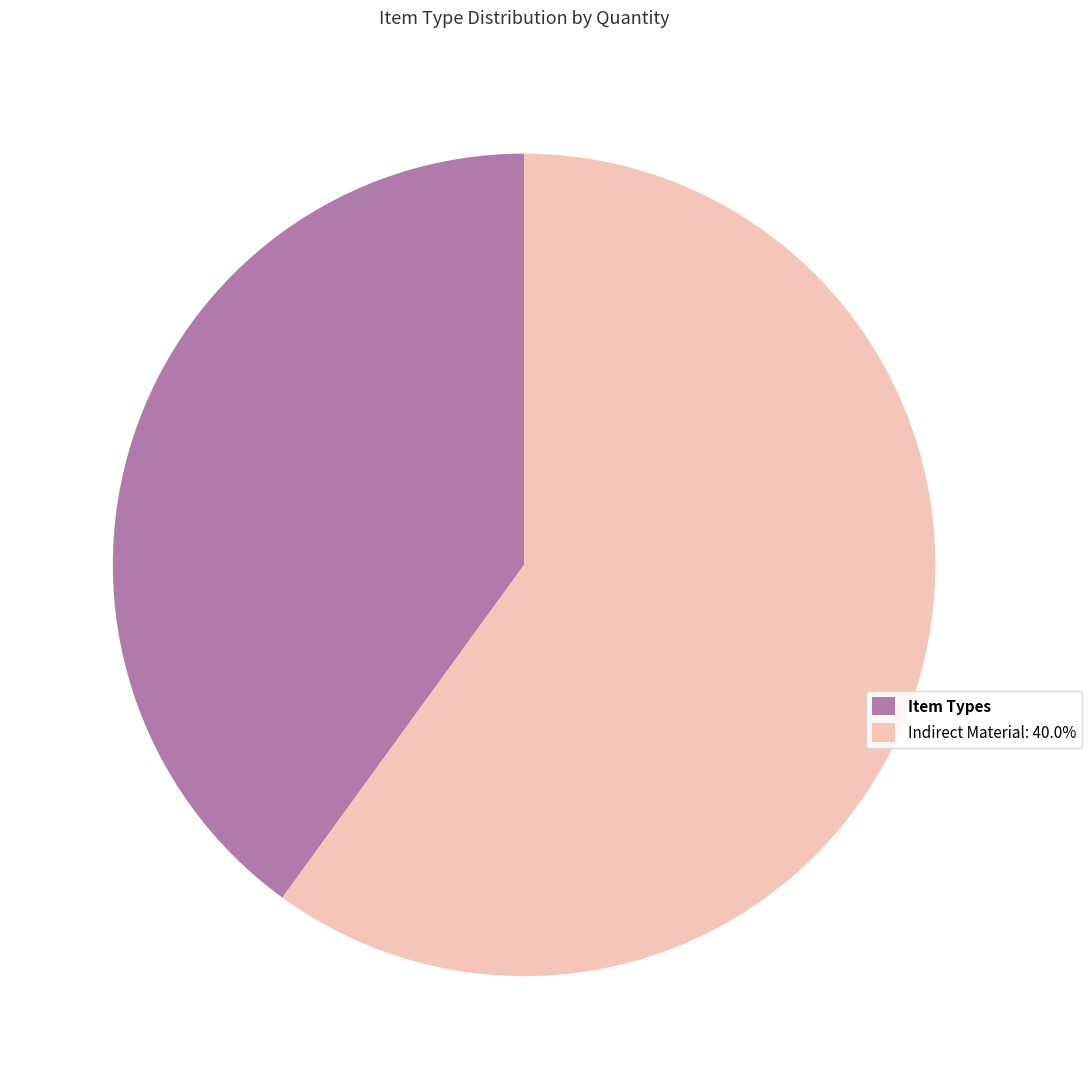

What is the smallest slice in the pie chart?

Item Types